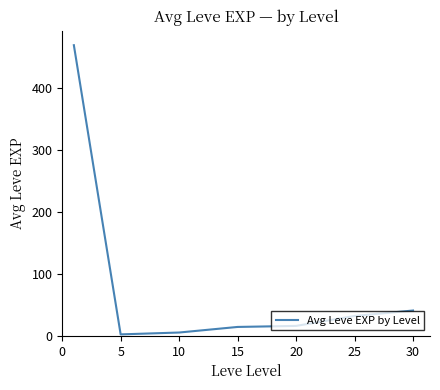

What is the maximum value shown in the chart?

468.5